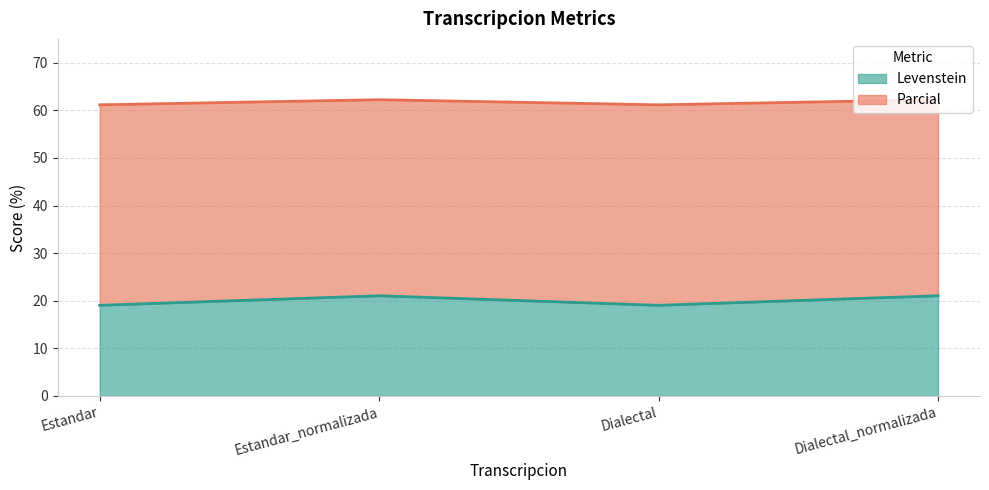

What are all the series names shown in the legend?

Levenstein, Parcial